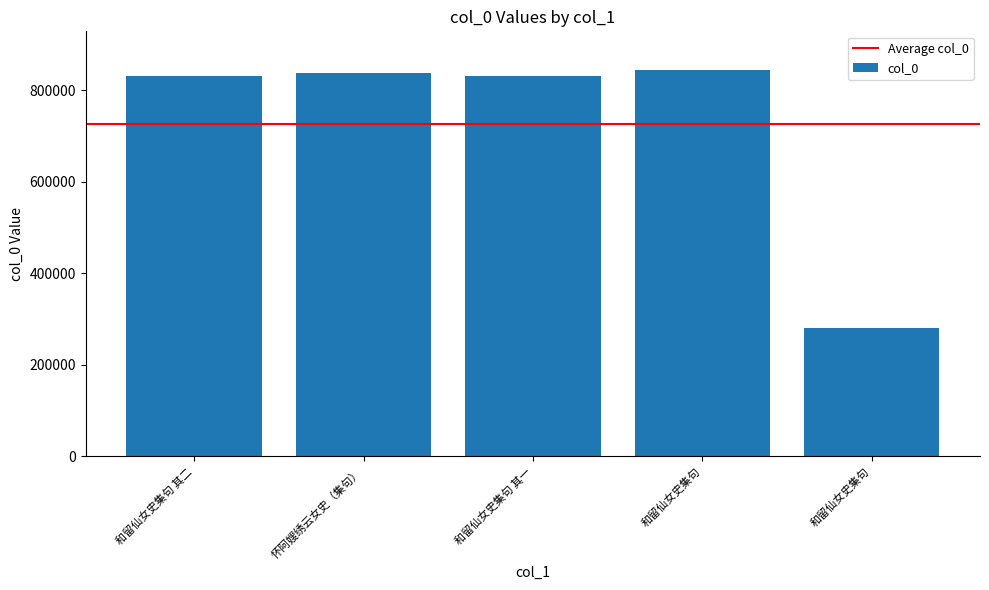

Count the number of categories in the chart.

5